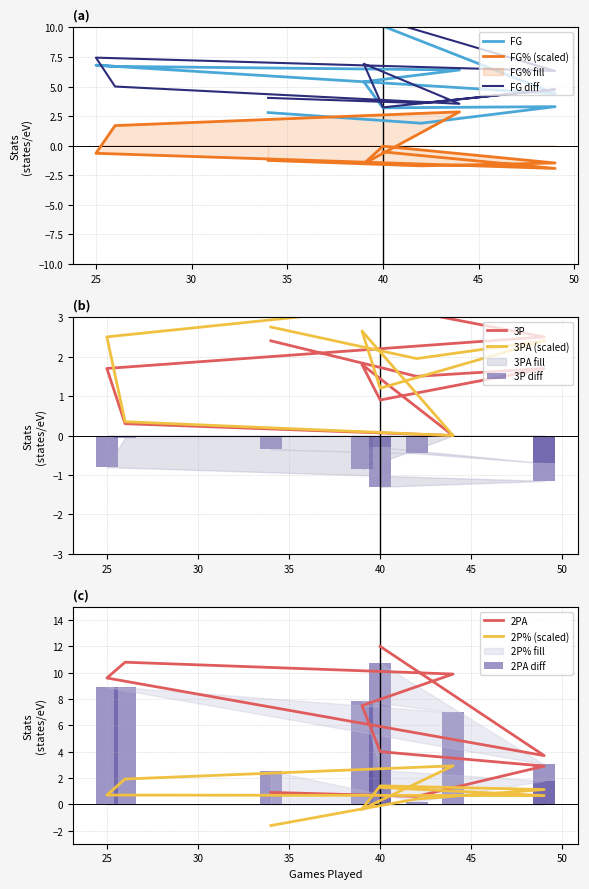

Reading right to left, what are all the values shown in this chart?

FG: 2.8	1.9	3.3	3.2	5.4	6.4	6.7	6.8	4.4	10.1
FG%: -1.2	-1.7	-1.5	-0.0	-1.5	2.9	1.7	-0.6	-1.9	-0.5
3P: 2.4	1.5	1.7	0.9	1.8	0.0	0.3	1.7	2.5	3.3
3PA: 2.8	1.9	2.4	1.2	2.6	0.0	0.3	2.5	3.6	4.6
2PA: 0.9	0.6	2.9	4.0	7.5	9.9	10.8	9.6	3.7	12.0
2P%: -1.6	0.4	1.1	1.4	-0.4	2.9	1.9	0.7	0.7	1.3